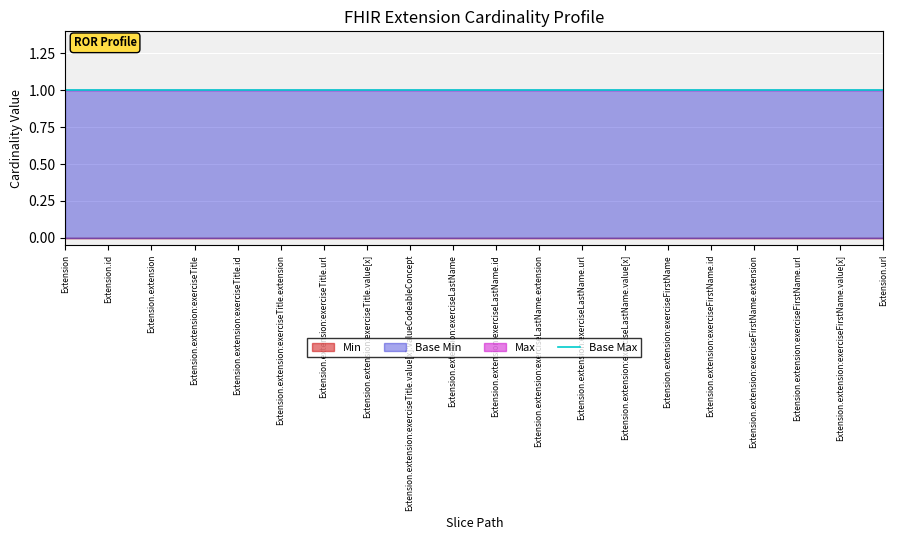

True or false: Base Max and Base Min cross at least once.

False